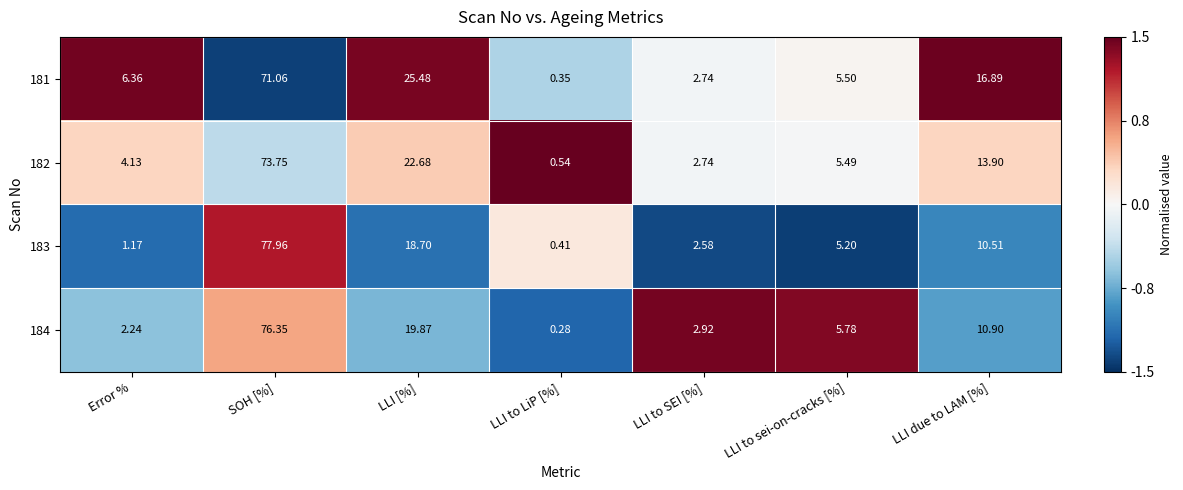

At which label does 182 reach its peak?

SOH [%]